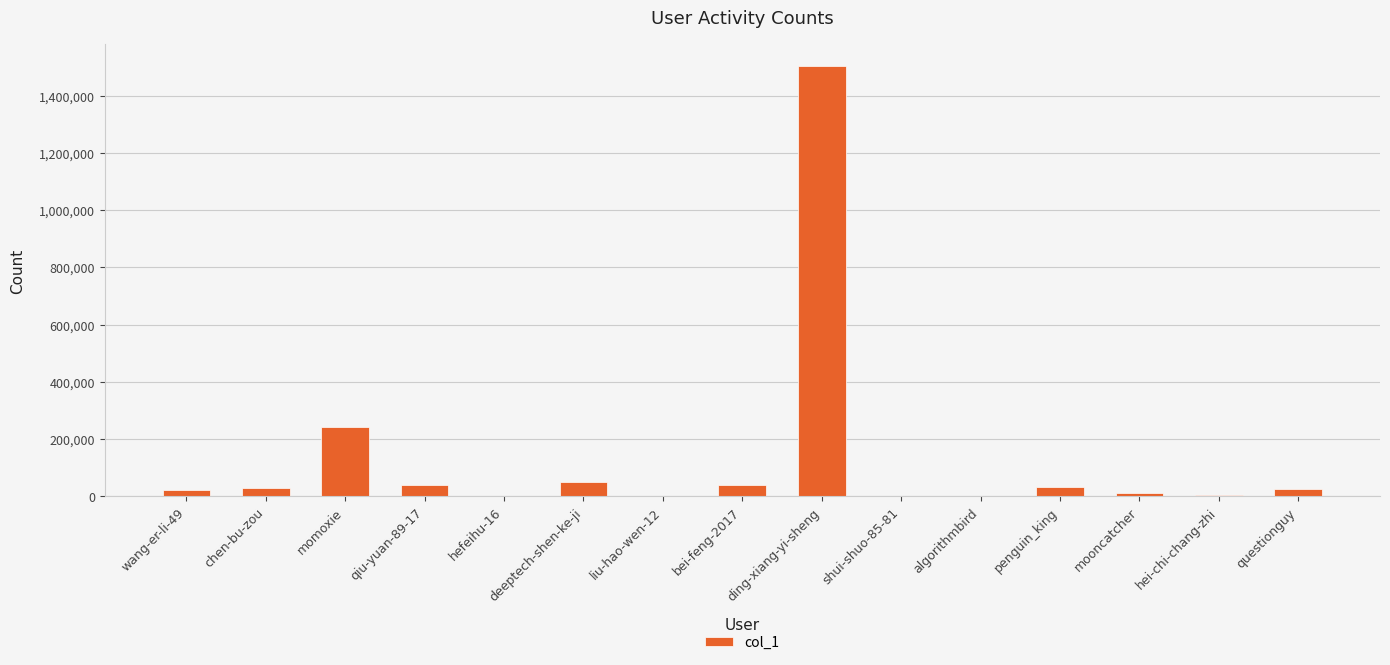

What is the maximum value shown in the chart?

1505195